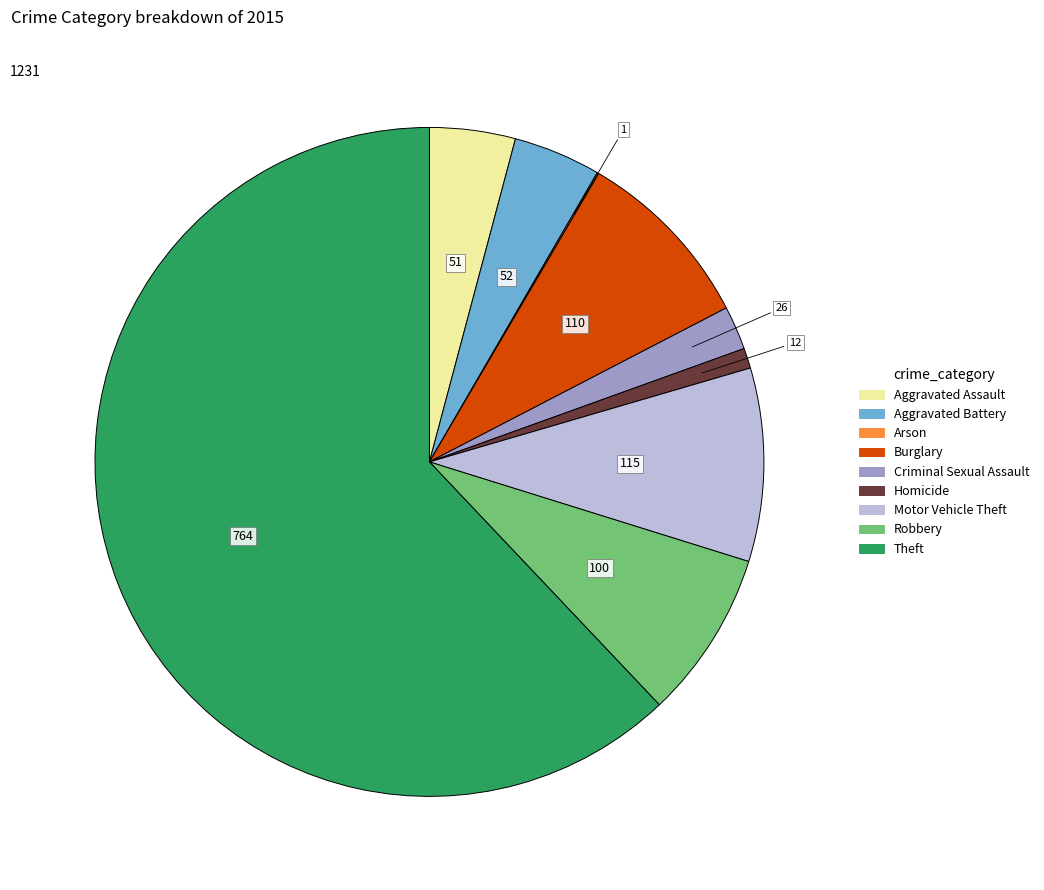

True or false: Robbery accounts for 8% of the total.

True